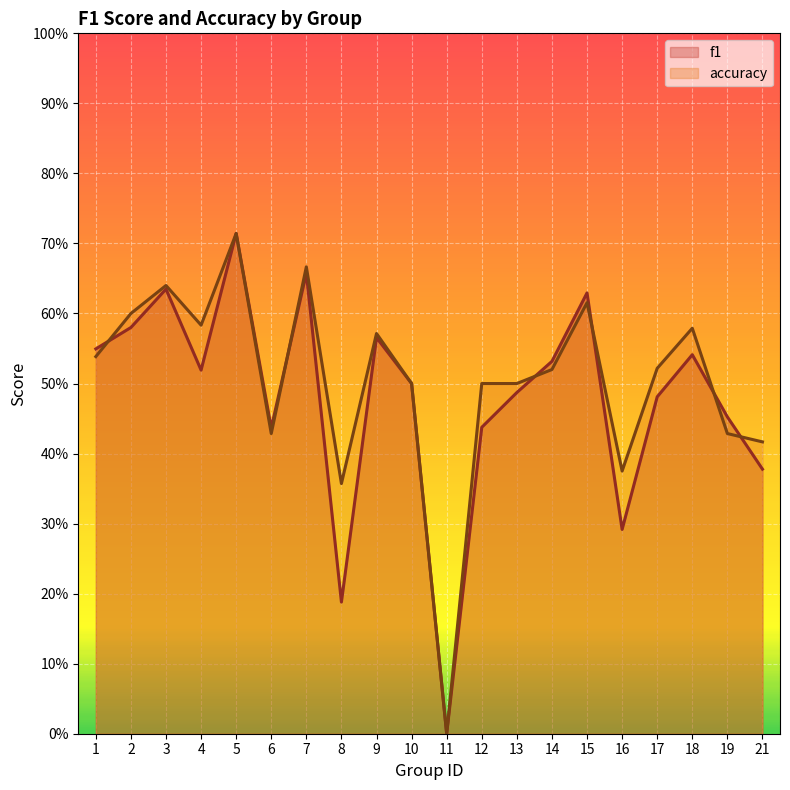

Reading left to right, list all the values displayed in this chart.

f1: 1=0.5	2=0.6	3=0.6	4=0.5	5=0.7	6=0.4	7=0.7	8=0.2	9=0.6	10=0.5	11=0.0	12=0.4	13=0.5	14=0.5	15=0.6	16=0.3	17=0.5	18=0.5	19=0.5	21=0.4
accuracy: 1=0.5	2=0.6	3=0.6	4=0.6	5=0.7	6=0.4	7=0.7	8=0.4	9=0.6	10=0.5	11=0.0	12=0.5	13=0.5	14=0.5	15=0.6	16=0.4	17=0.5	18=0.6	19=0.4	21=0.4